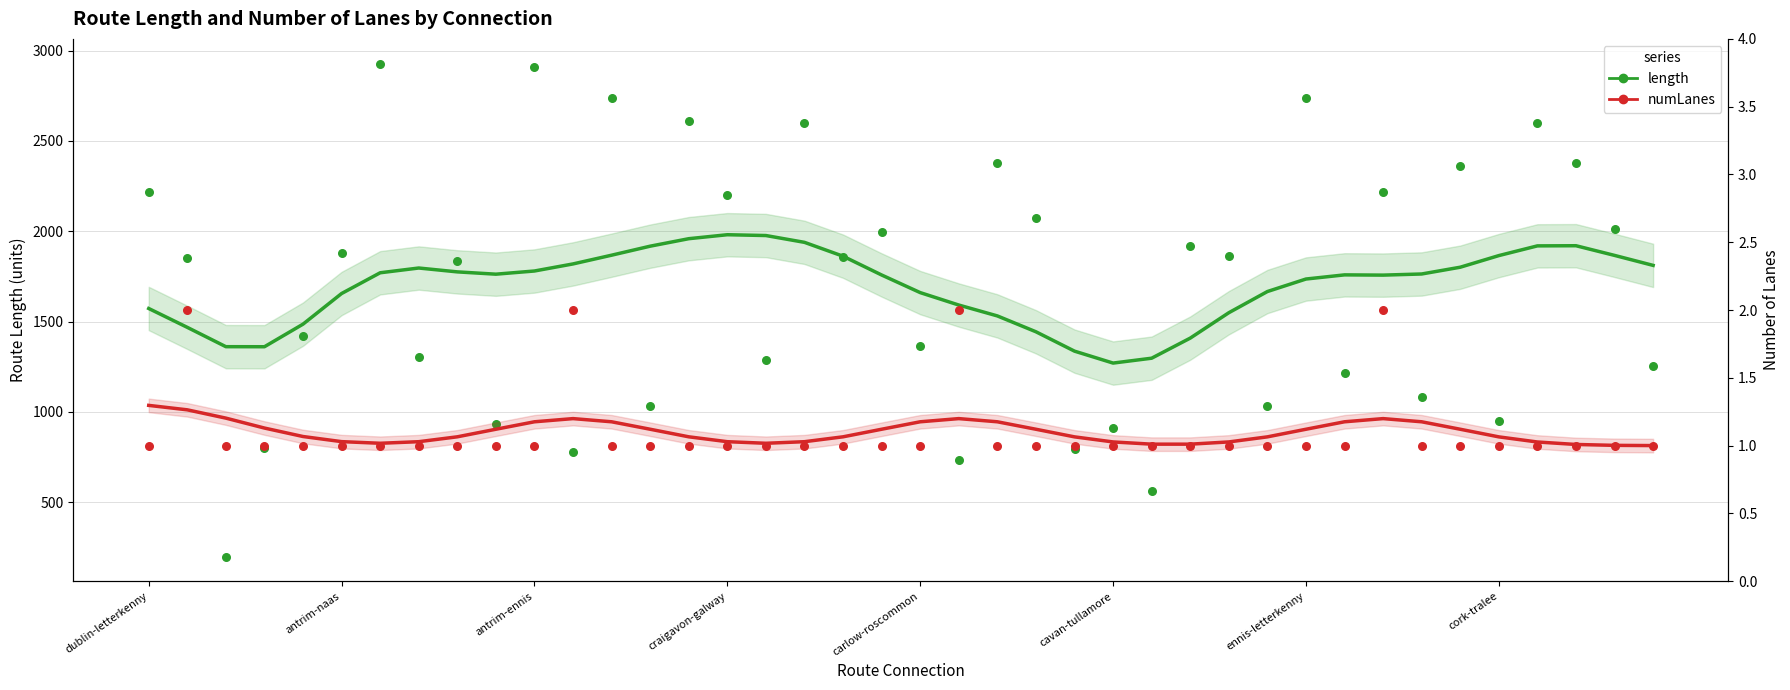

At how many categories does at least one series exceed 558?

39